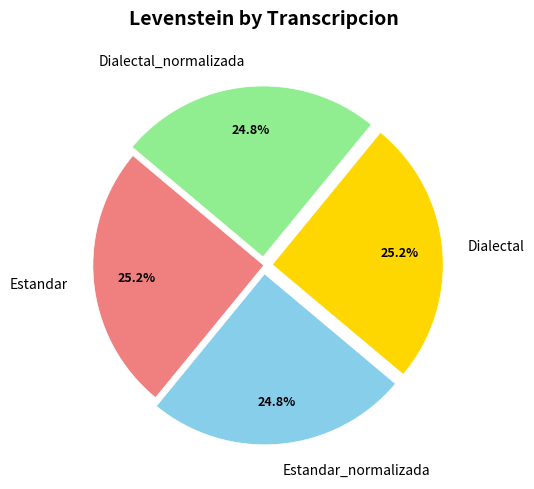

How many segments does this pie chart have?

4